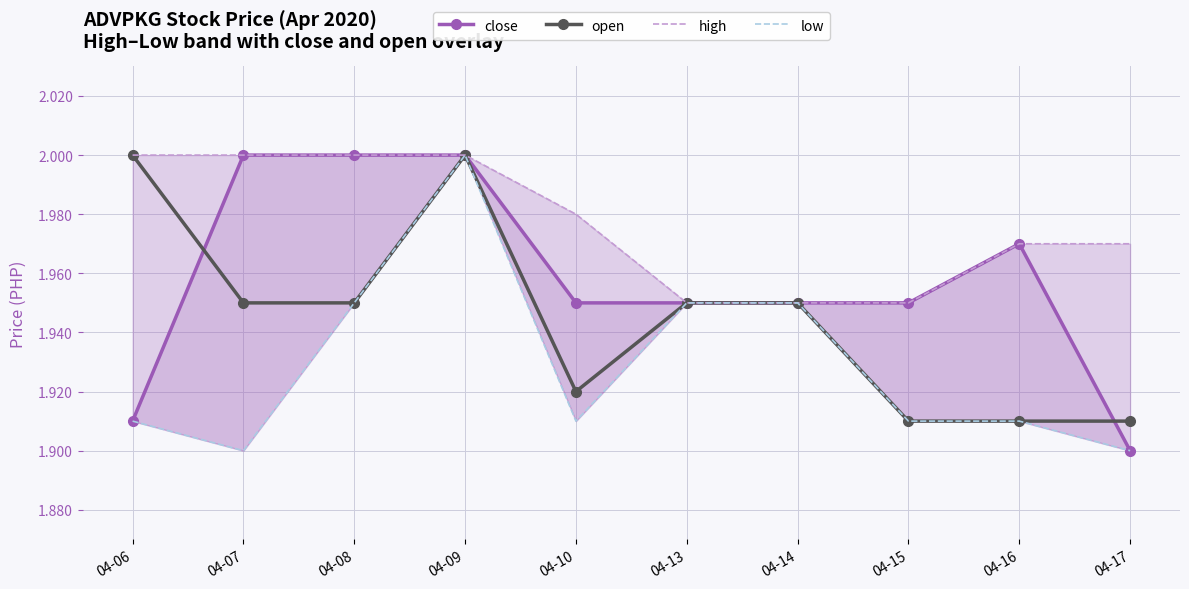

Which series has the largest total across all categories?

high